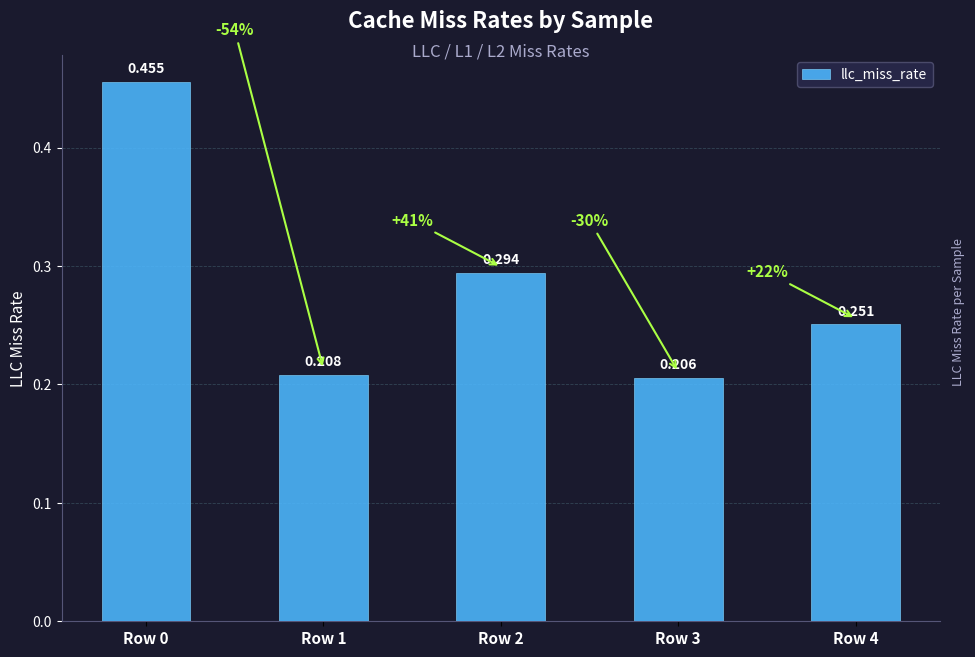

What is the approximate value at Row 4?

0.3